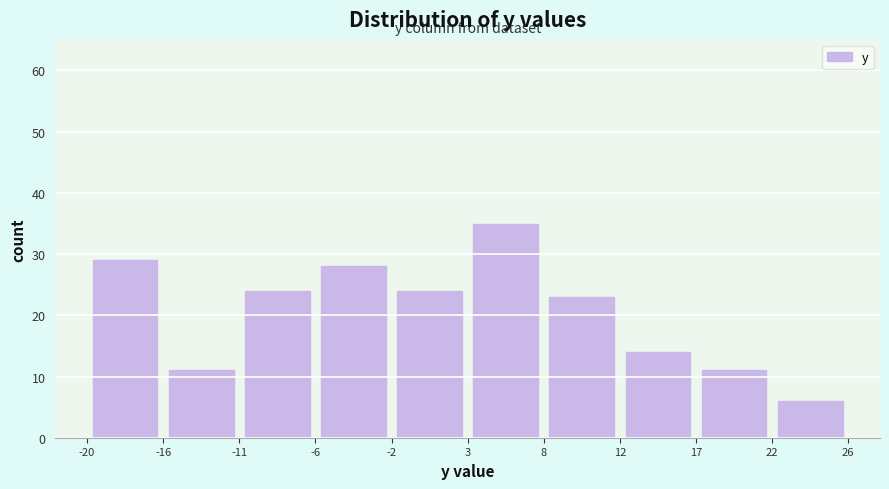

Reading left to right, transcribe this chart: for each bar, give the range it covers on the x-axis and its height. The values are not printed on the chart, so give them approximately, as read against the axis.

-20 to -16: 29
-16 to -11: 11
-11 to -6: 24
-6 to -2: 28
-2 to 3: 24
3 to 8: 35
8 to 12: 23
12 to 17: 14
17 to 22: 11
22 to 26: 6